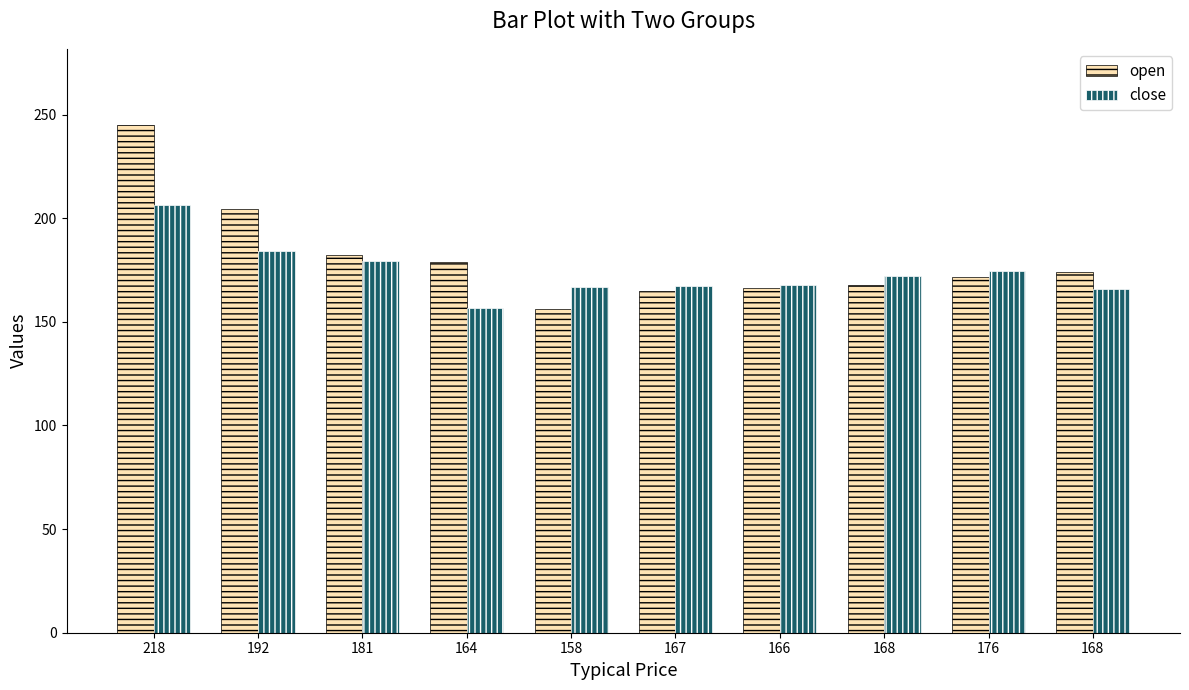

What is the approximate value of open at 218?

244.9